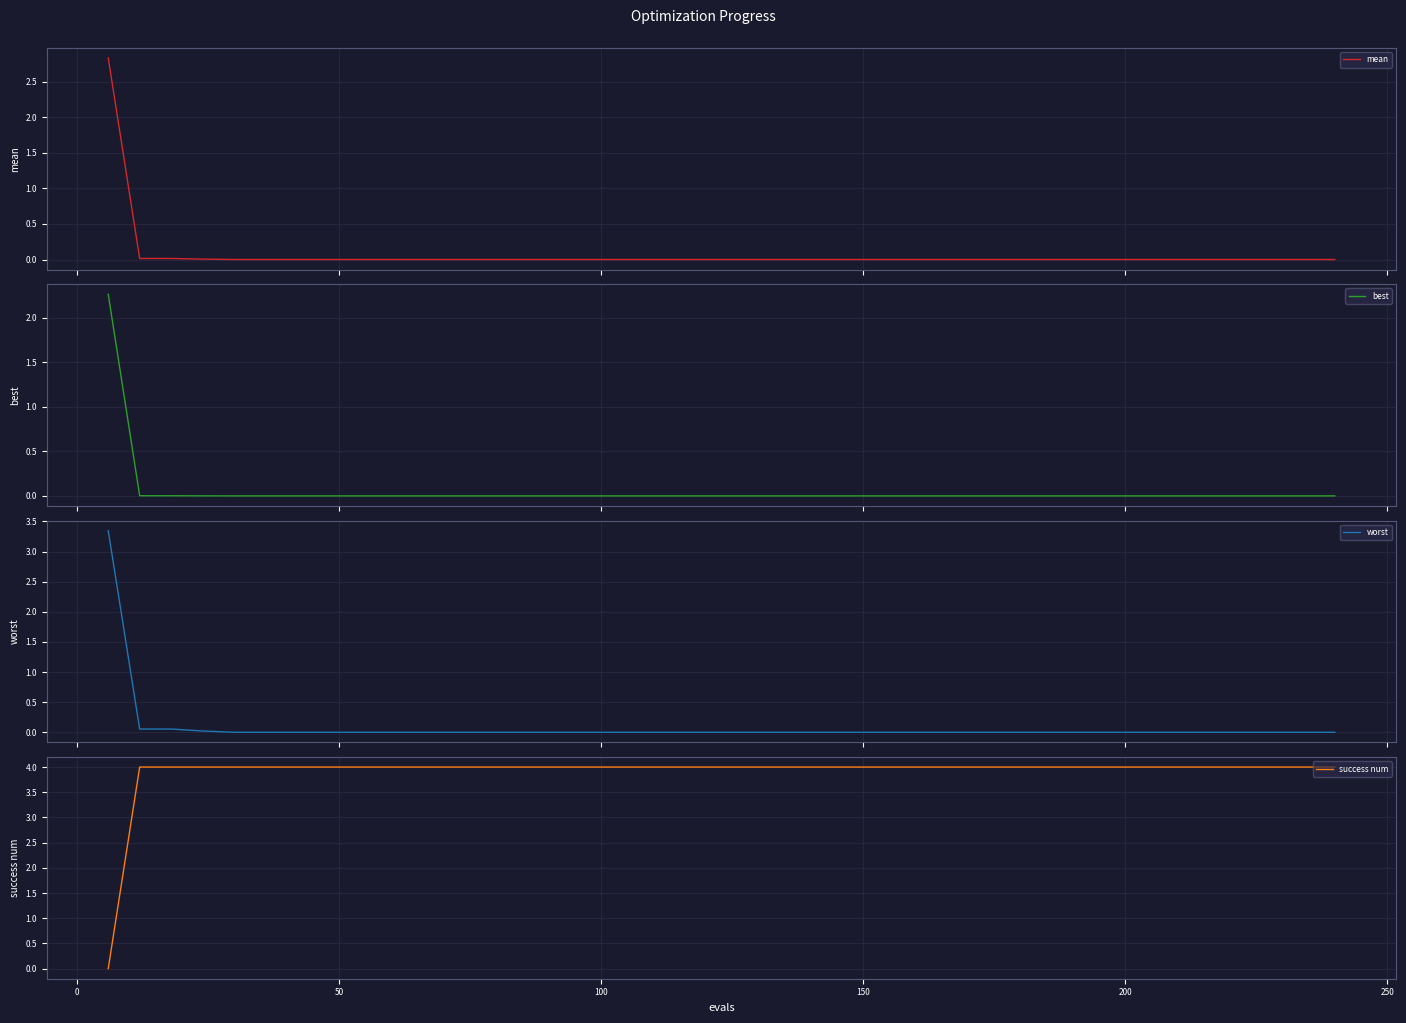

What is the highest value of the success num series?

4